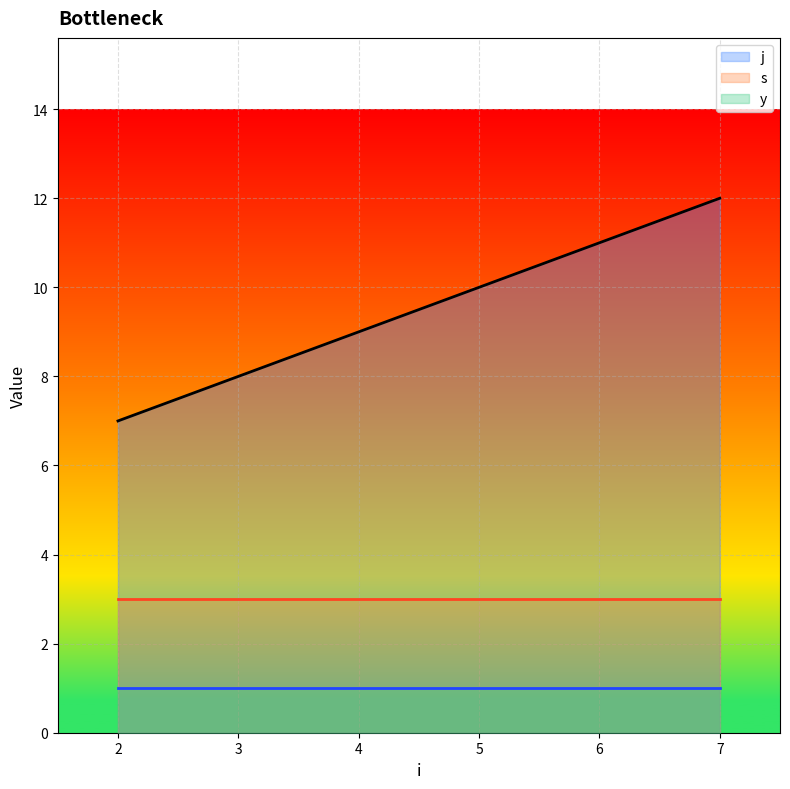

Rank the series by their maximum value, from lowest to highest.

y, s, j